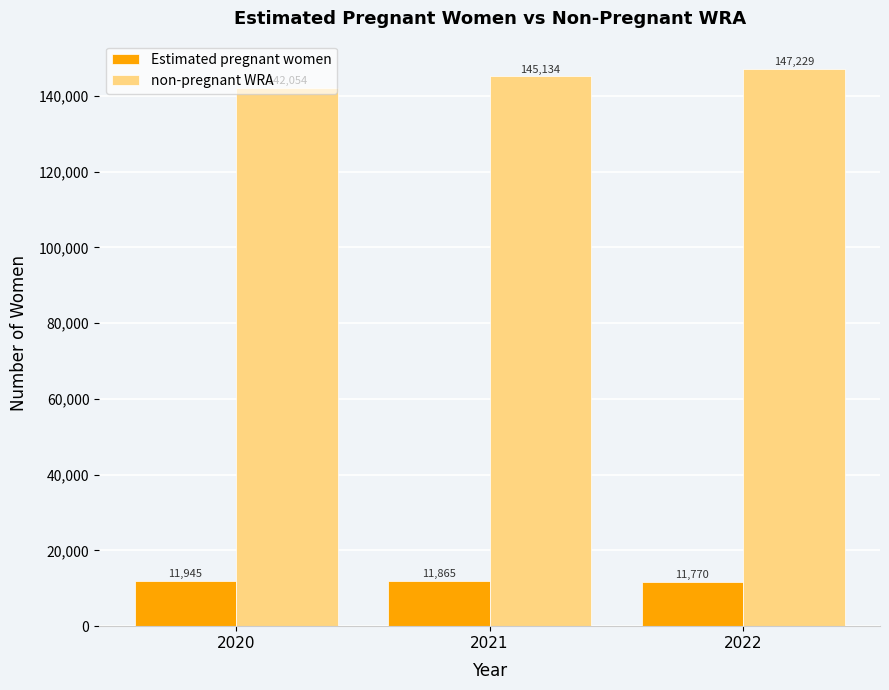

What is the approximate value of non-pregnant WRA at 2022?

147229.4